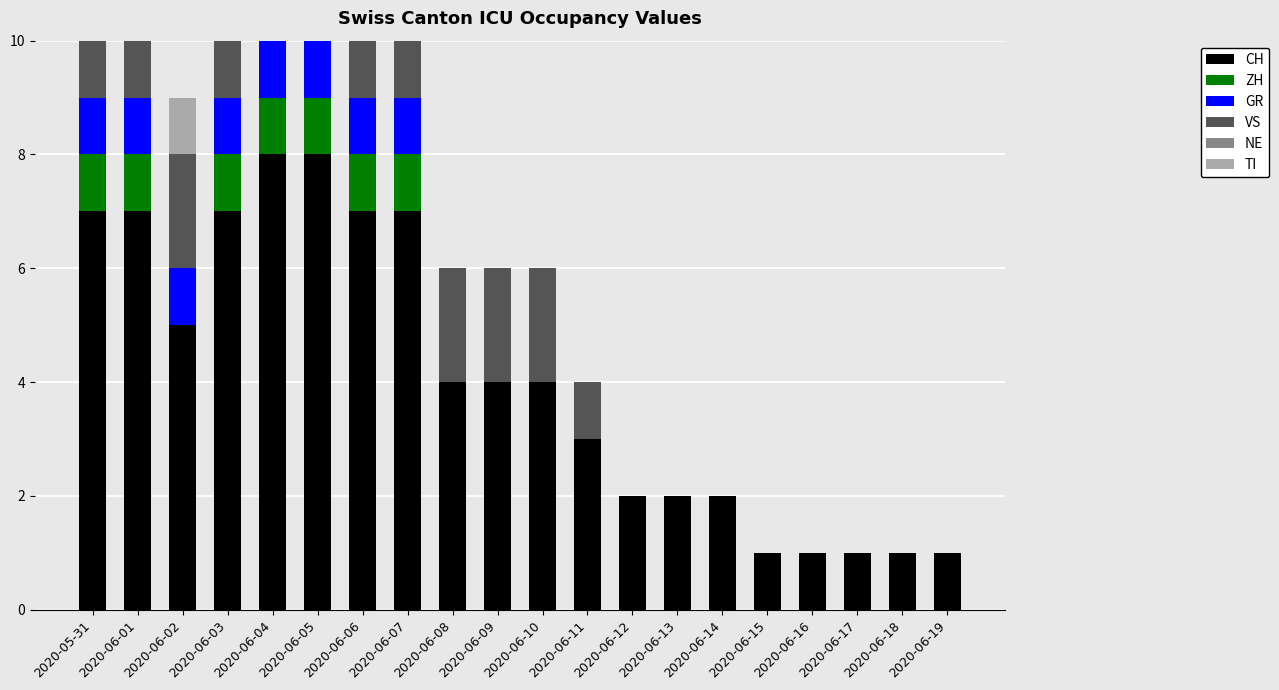

The GR series shows 1 at 2020-06-04. True or false?

True